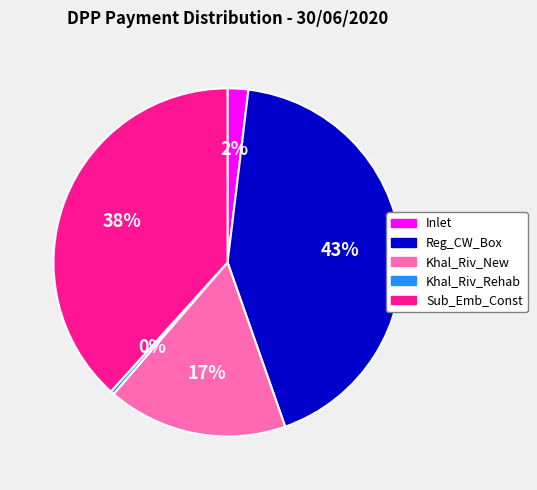

Which has a higher value, Khal_Riv_Rehab or Reg_CW_Box?

Reg_CW_Box